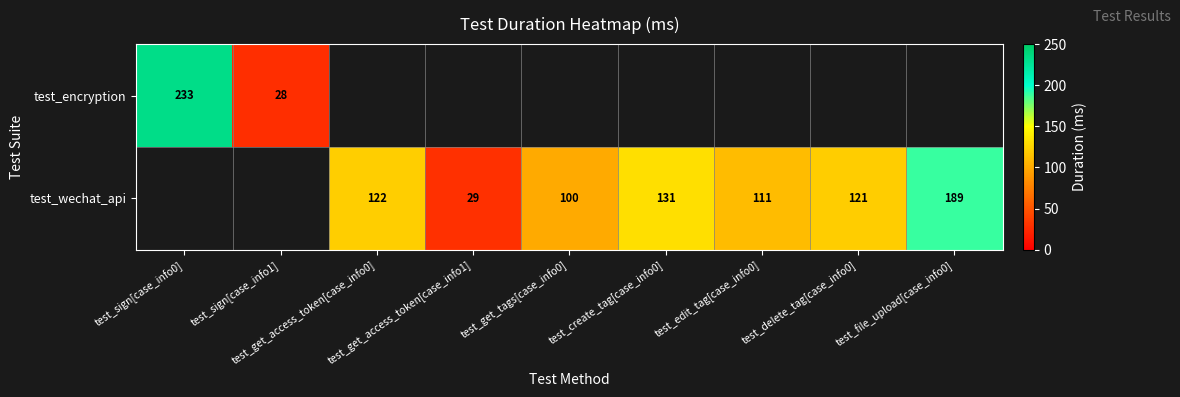

The test_wechat_api series shows 182.9 at test_delete_tag[case_info0]. True or false?

False